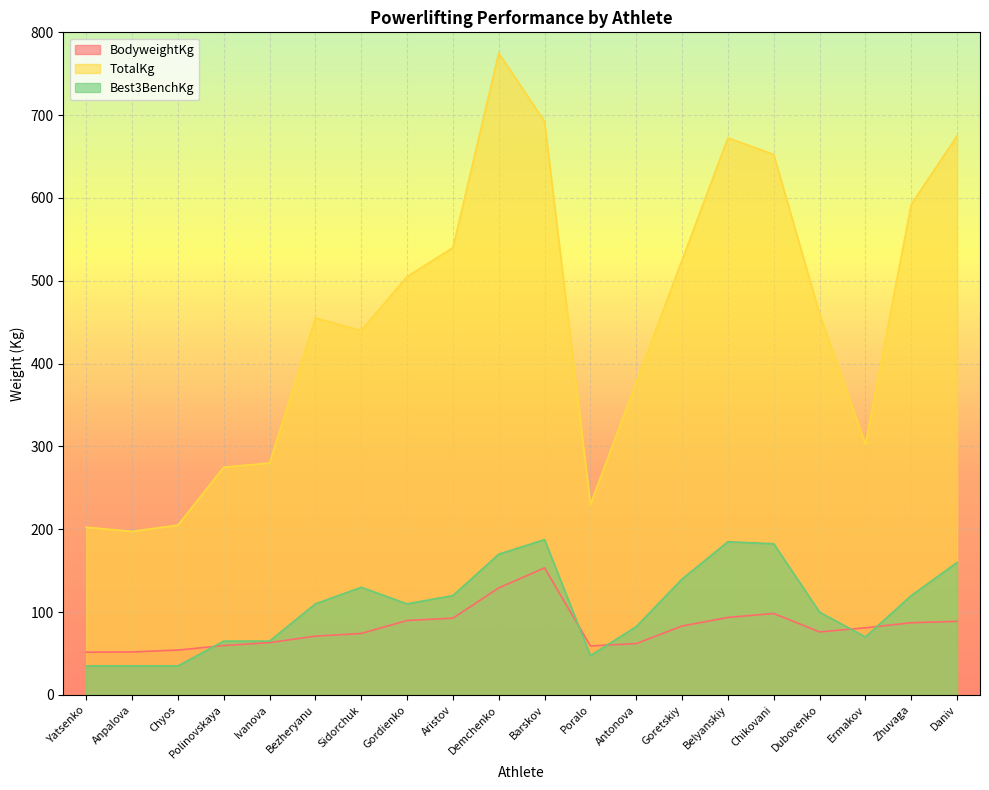

At which category is the sum across all series the highest?

Demchenko